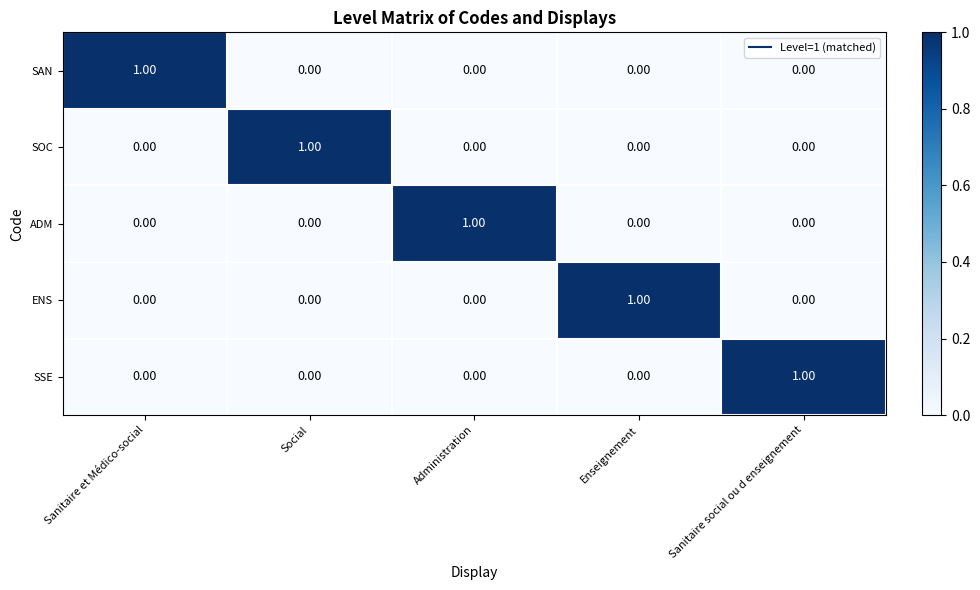

At how many categories does at least one series exceed 0?

5